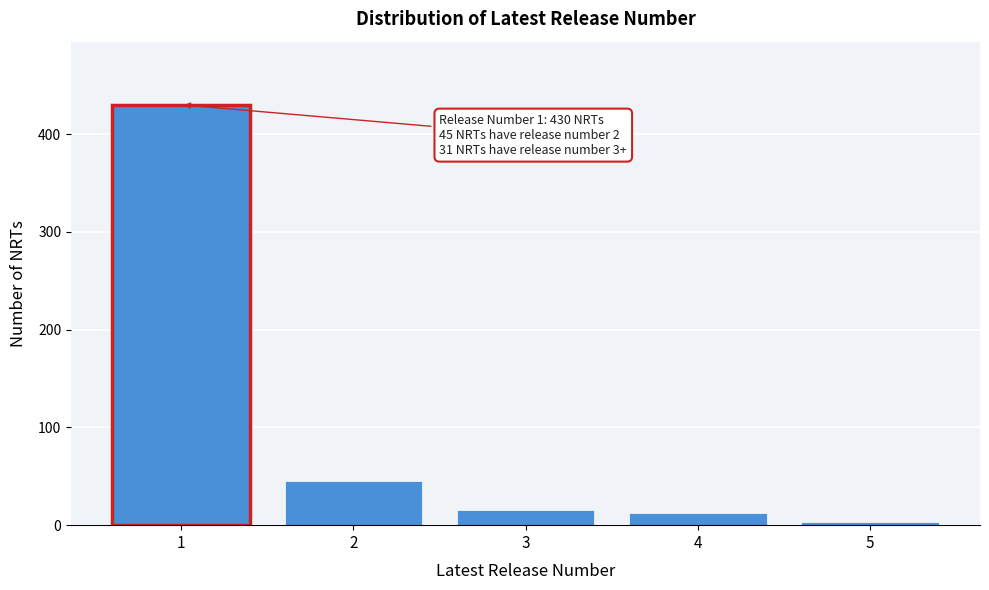

Reading right to left, list all the values displayed in this chart.

3	12	16	45	430